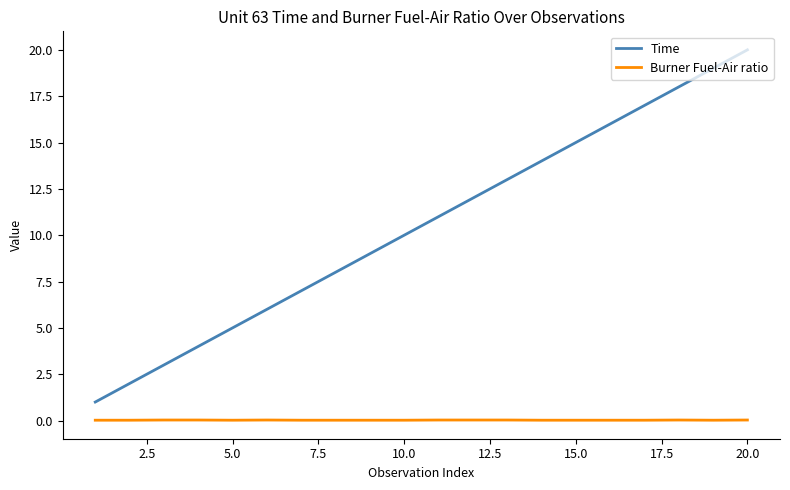

Count the number of categories in the chart.

20